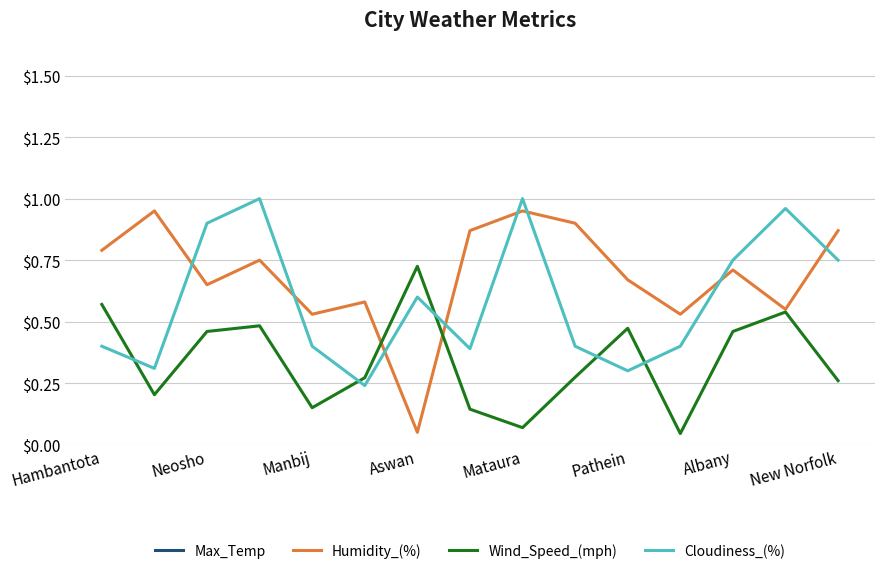

Where is Humidity_(%) nearest to the value 0?

Aswan